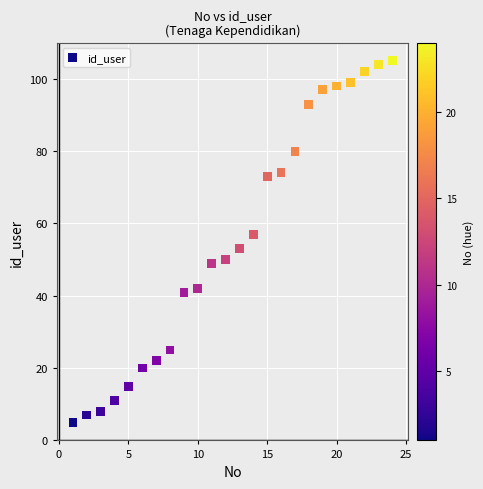

List the coordinates of all points as (Y, X) pairs, reading left to right.

(5, 1)  (7, 2)  (8, 3)  (11, 4)  (15, 5)  (20, 6)  (22, 7)  (25, 8)  (41, 9)  (42, 10)  (49, 11)  (50, 12)  (53, 13)  (57, 14)  (73, 15)  (74, 16)  (80, 17)  (93, 18)  (97, 19)  (98, 20)  (99, 21)  (102, 22)  (104, 23)  (105, 24)